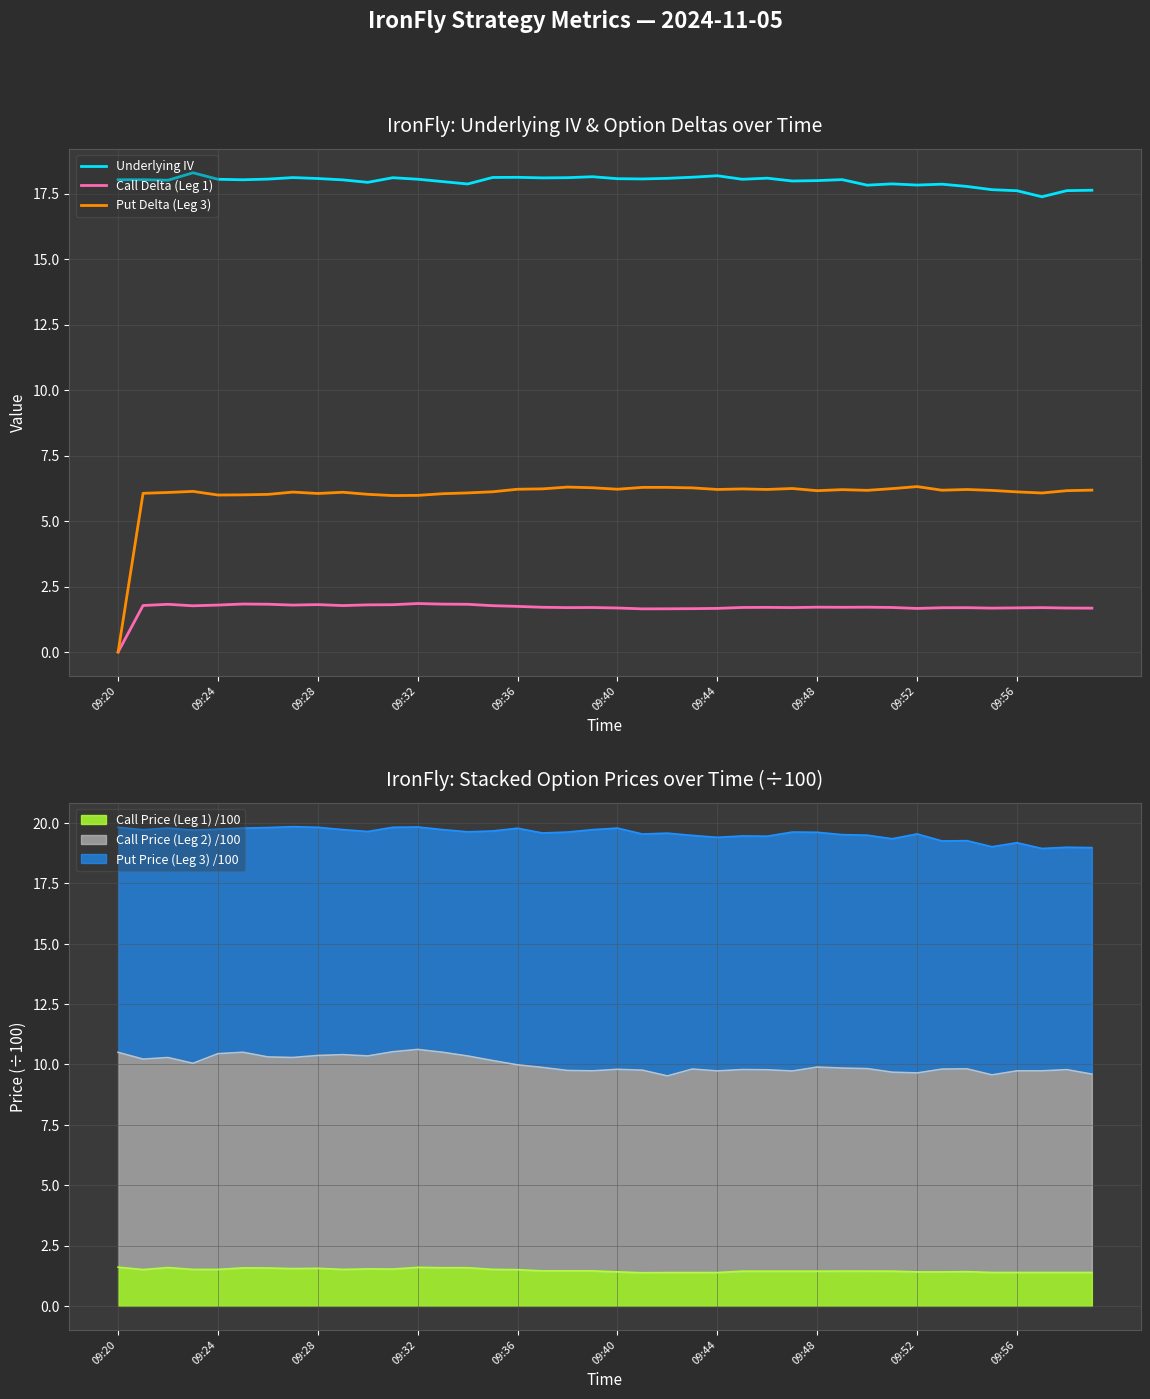

Is it true that Call Delta (Leg 1) equals 1.2 at 10?

False